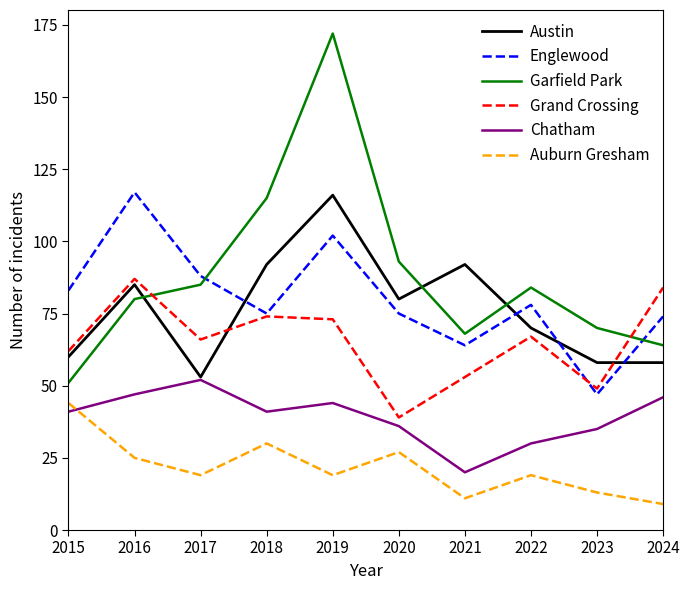

The Grand Crossing series shows 84 at 2024. True or false?

True